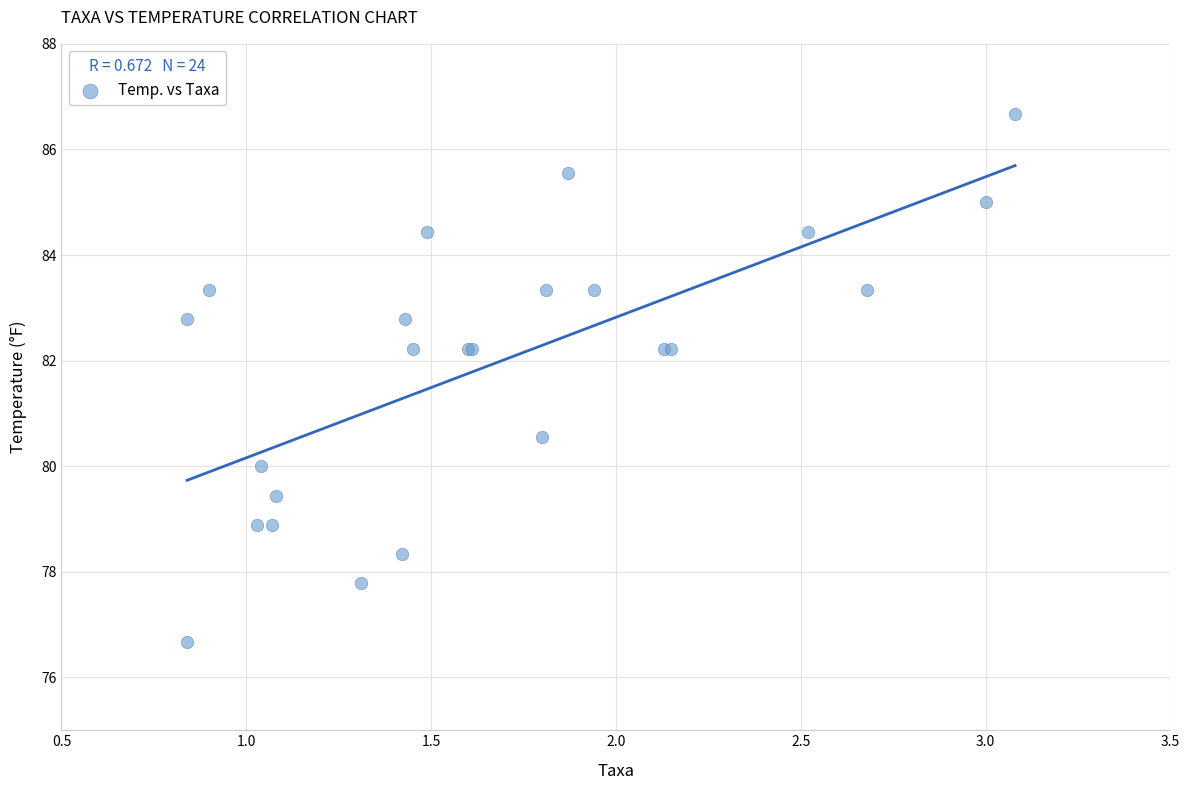

What Y value in the scatter plot is closest to 81?

80.6